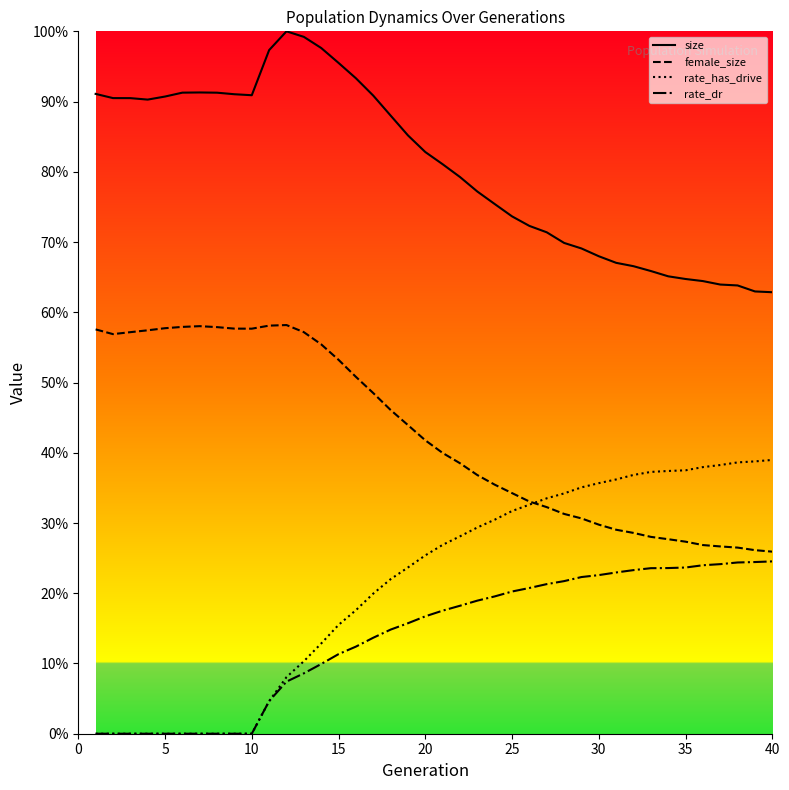

What is the value of the rate_has_drive point at the 12th from the left?

0.1